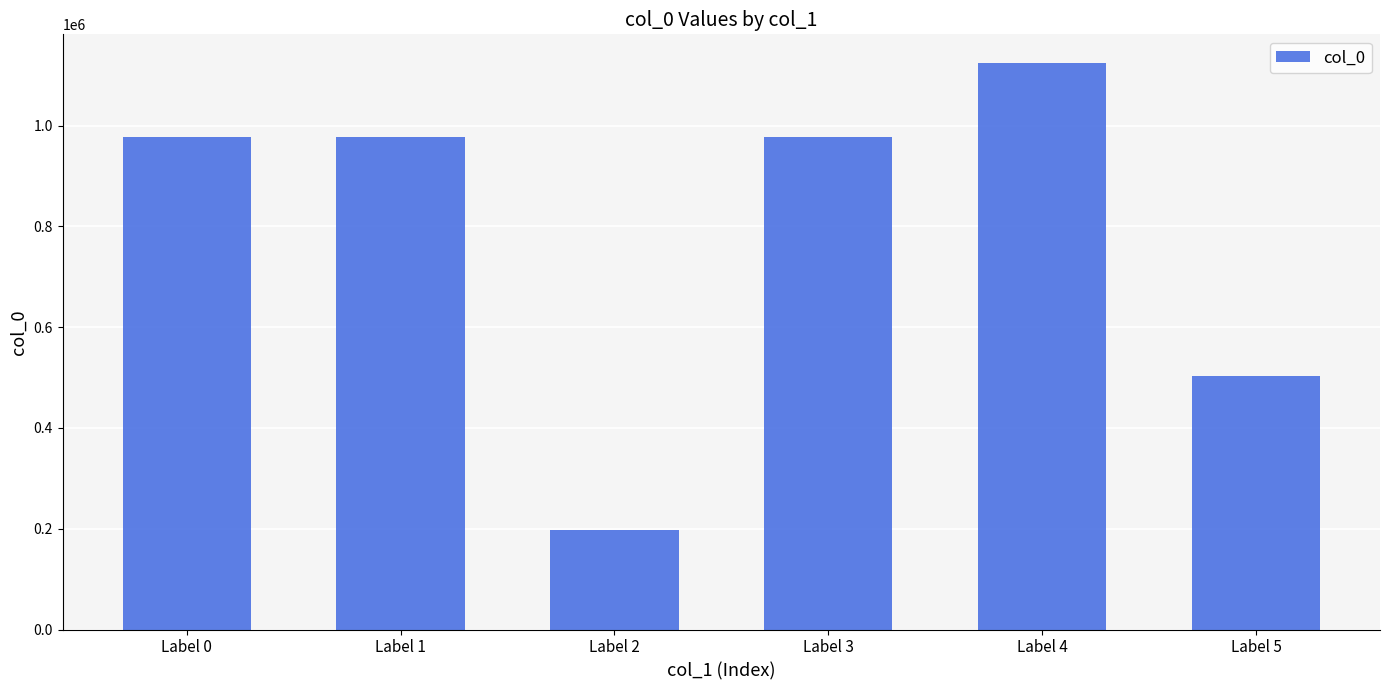

What is the change in value from Label 0 to Label 2?

-780068